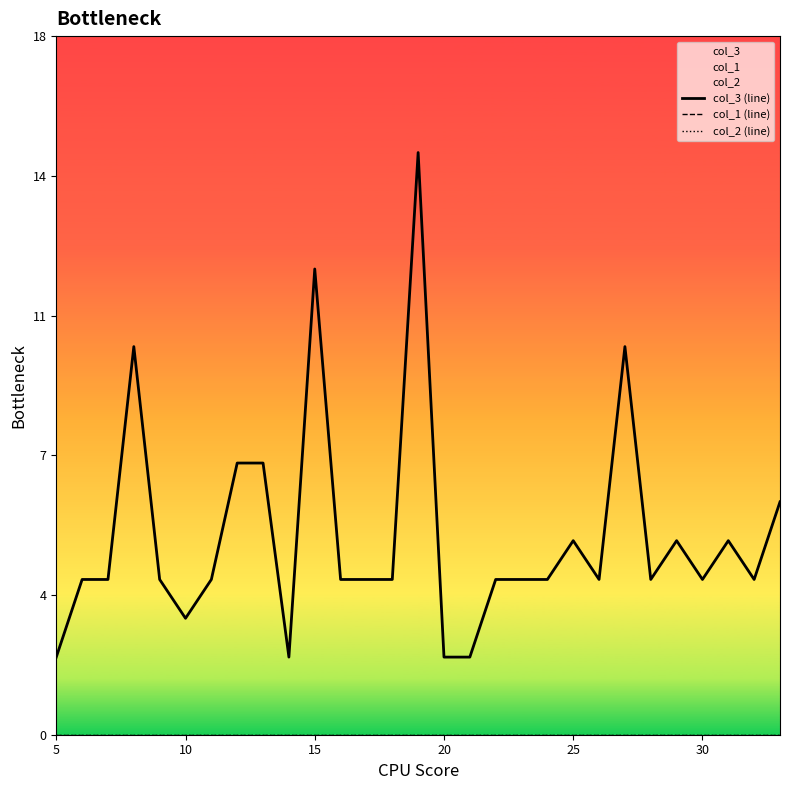

True or false: col_3 (line) has more than 2 interior local peaks.

True